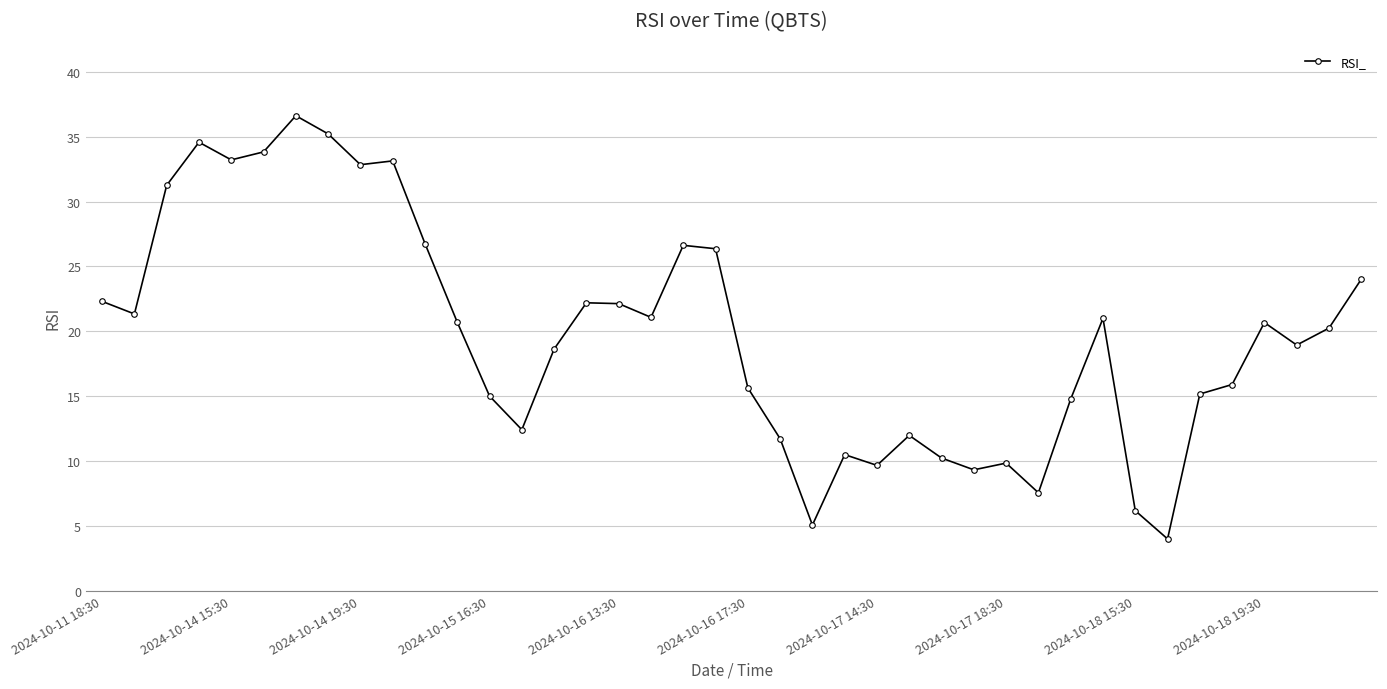

How many data points does each series have?

40